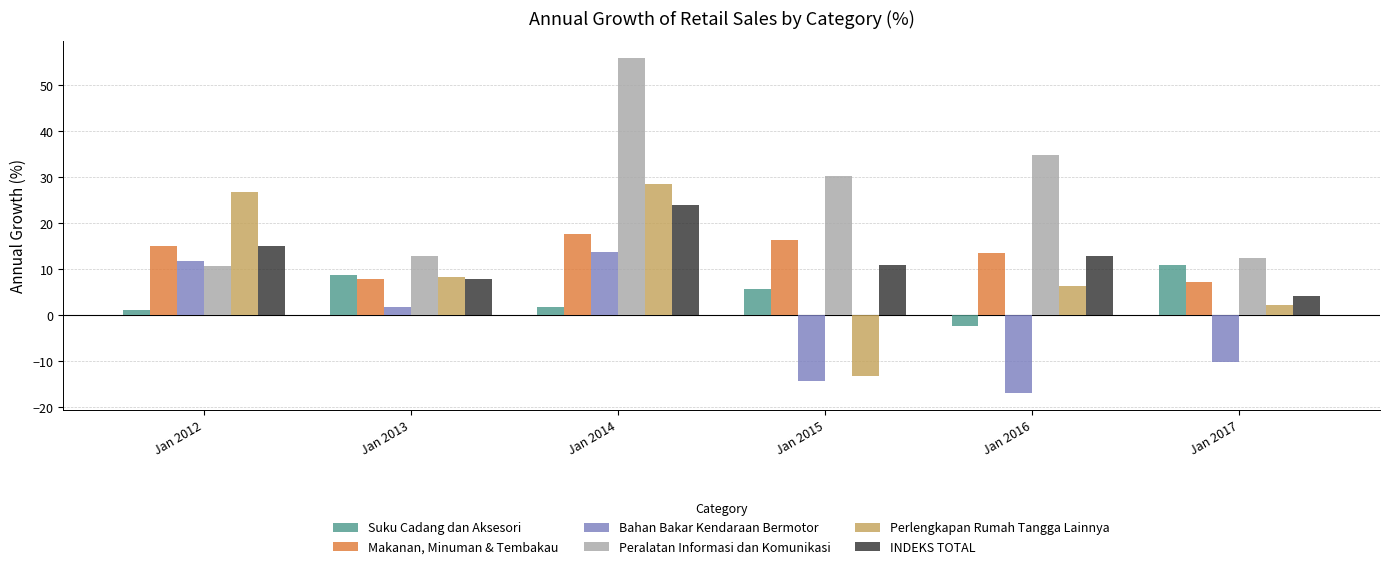

True or false: Makanan, Minuman & Tembakau has a value of 13.1 at Jan 2017.

False